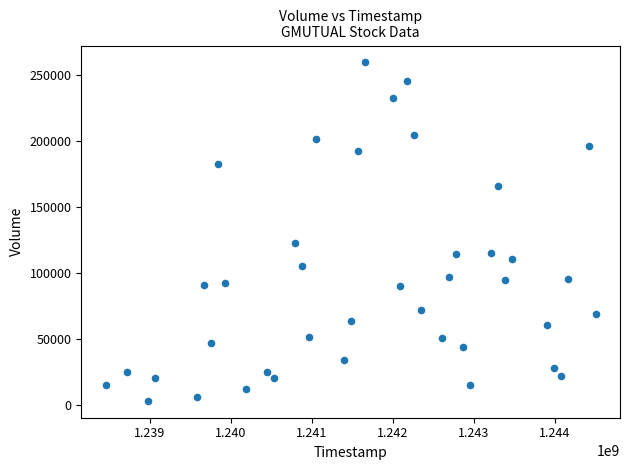

What is the range of X values (max minus min)?

6048000